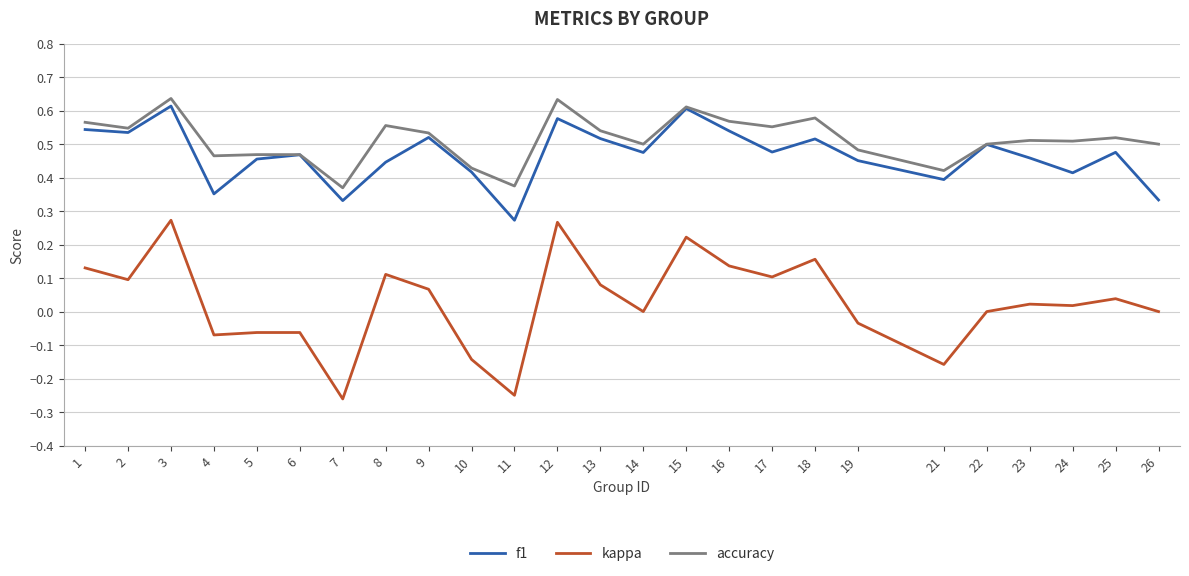

At which category does accuracy reach its first local peak?

3